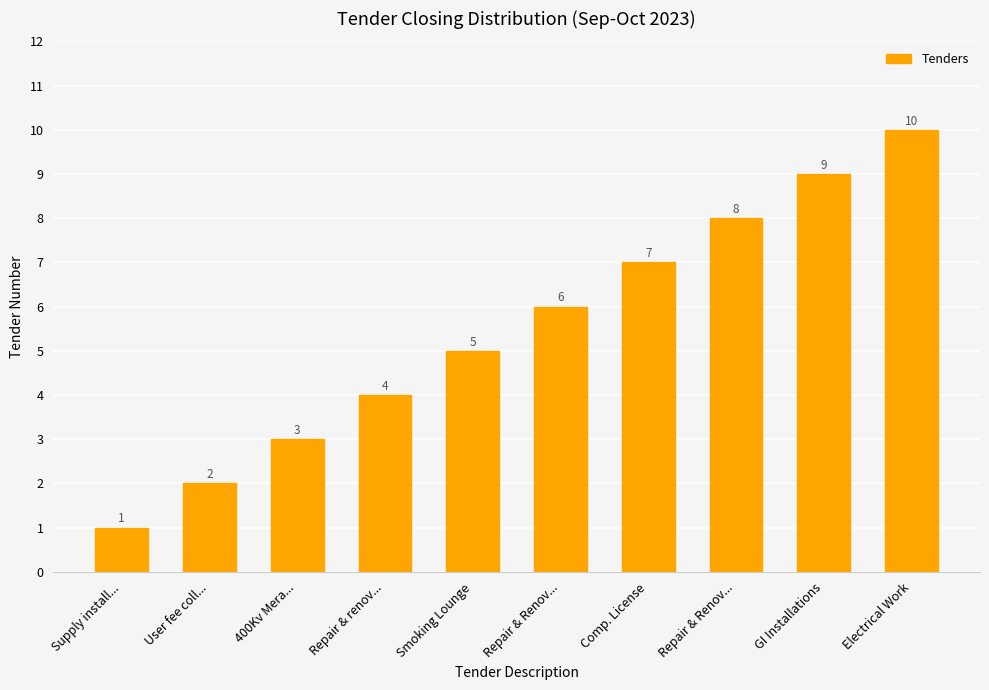

Count the values in the range 3 to 8.

6